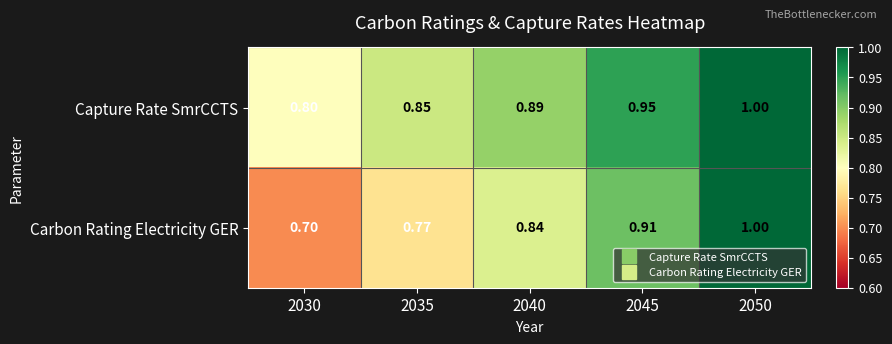

List the series in order of their overall mean, highest first.

Capture Rate SmrCCTS, Carbon Rating Electricity GER